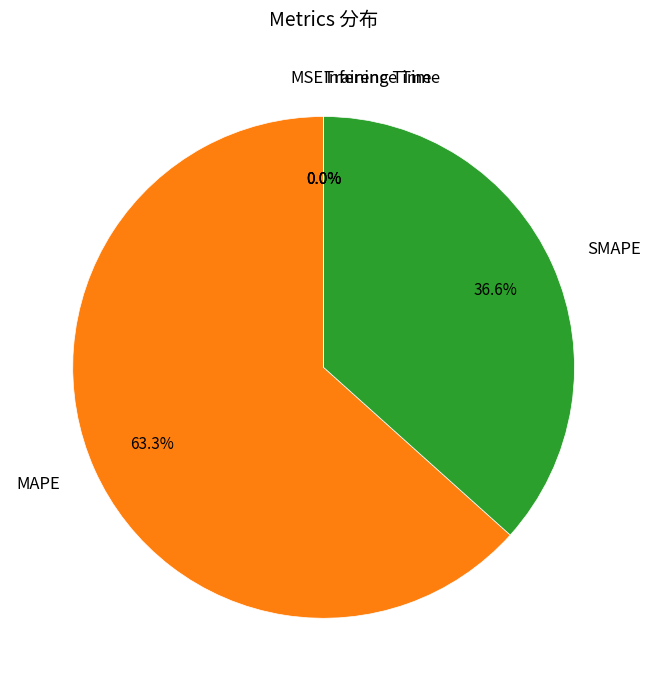

Which slice is the largest?

MAPE